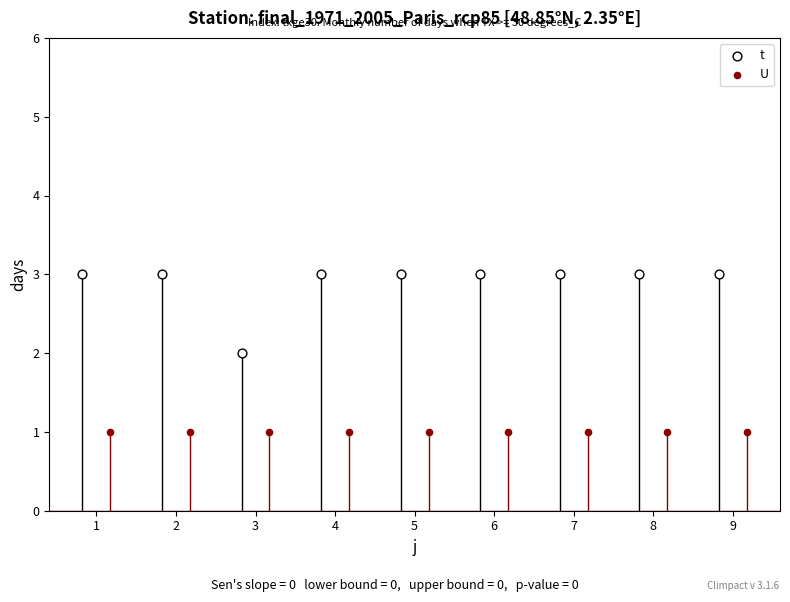

Which series has the widest spread of Y values?

t